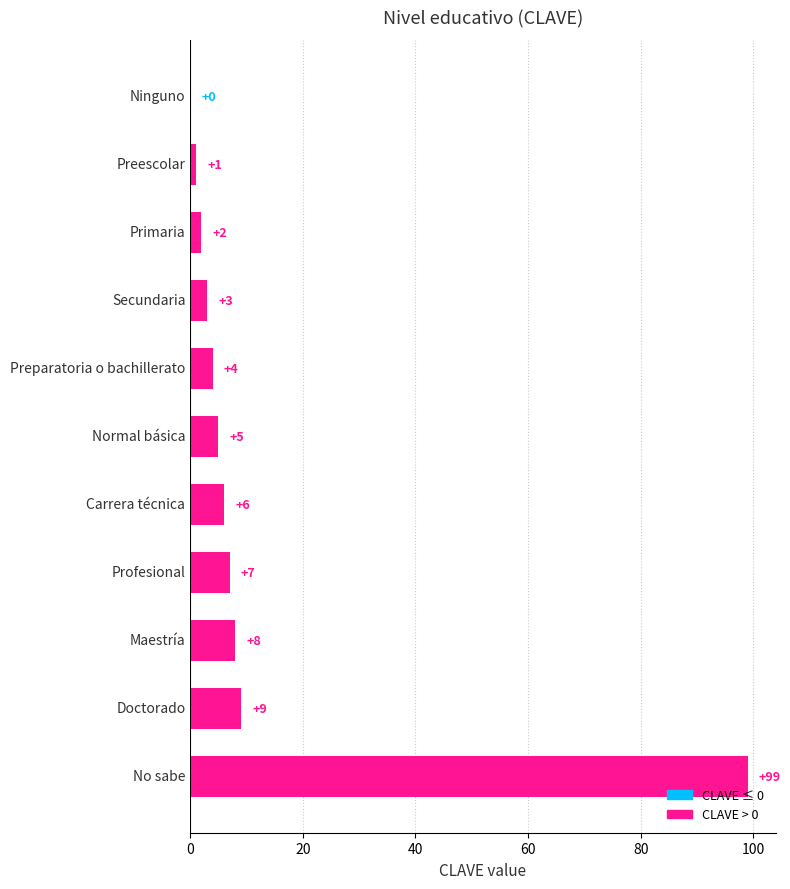

Reading top to bottom, transcribe all the data shown in this chart.

Ninguno=0	Preescolar=1	Primaria=2	Secundaria=3	Preparatoria o bachillerato=4	Normal básica=5	Carrera técnica=6	Profesional=7	Maestría=8	Doctorado=9	No sabe=99